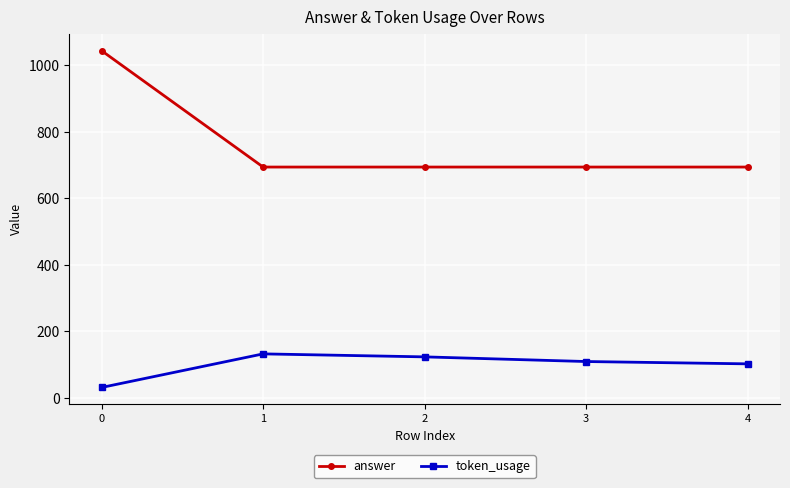

How many values in the token_usage series are below 109?

2